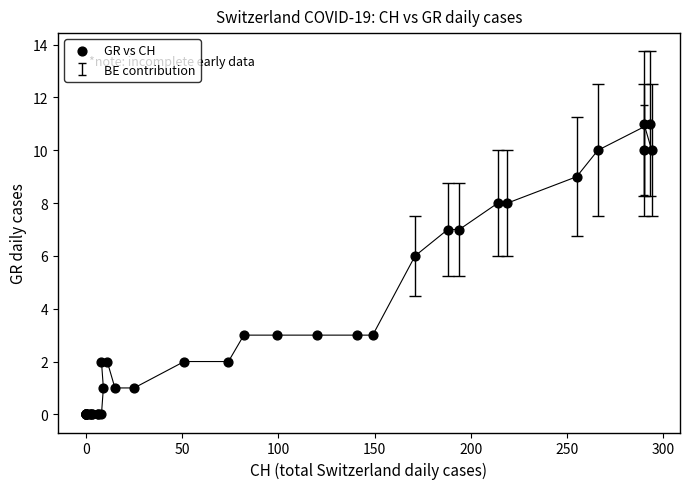

What Y value in the scatter plot is closest to 5?

6